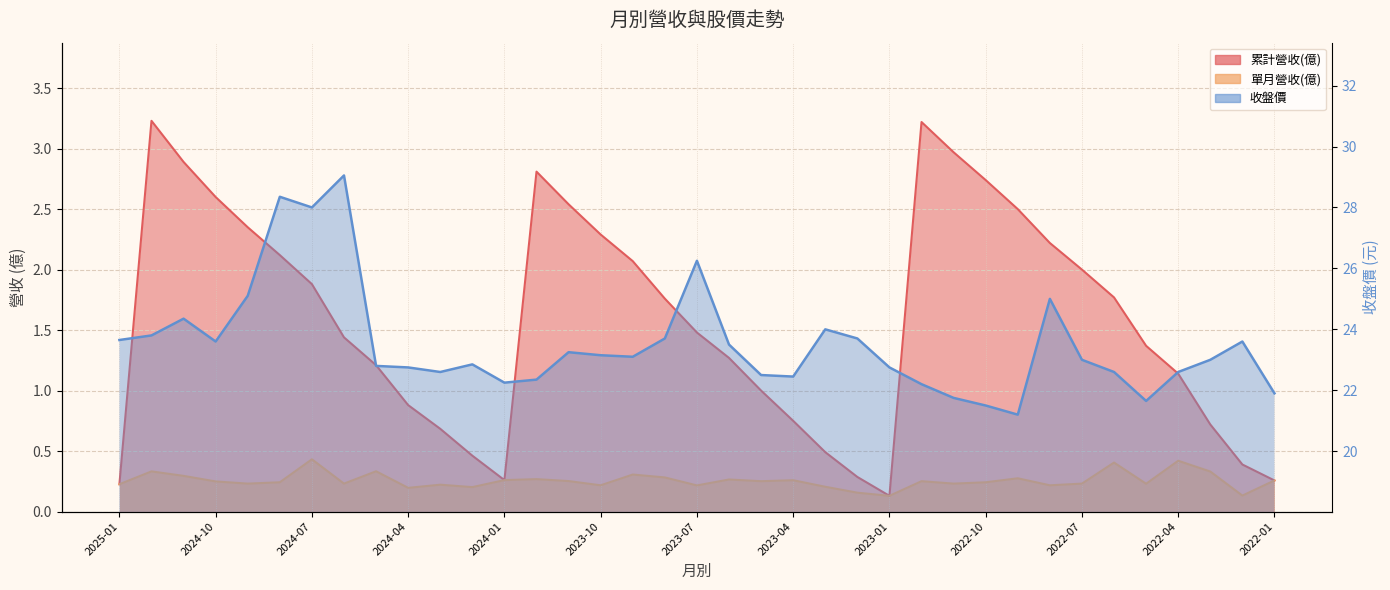

The value of 收盤價 at 2022-12 is 22.2. True or false?

True